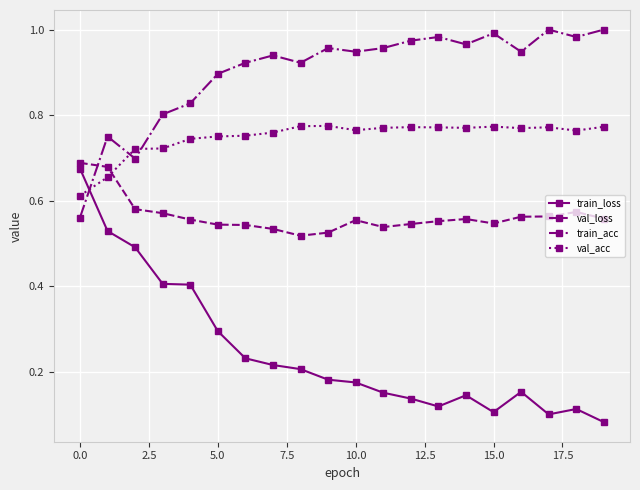

List the series in order of their overall mean, lowest first.

train_loss, val_loss, val_acc, train_acc